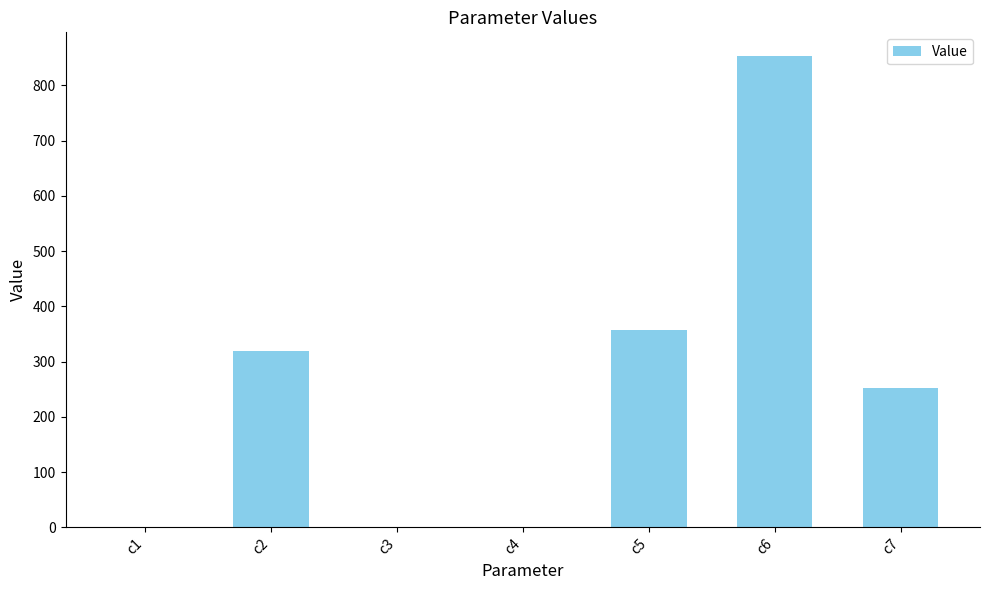

True or false: the data shows 318.3 at c2.

True